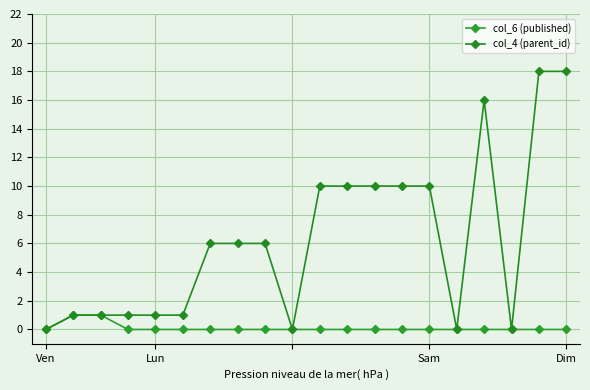

How many distinct data groups are displayed?

2